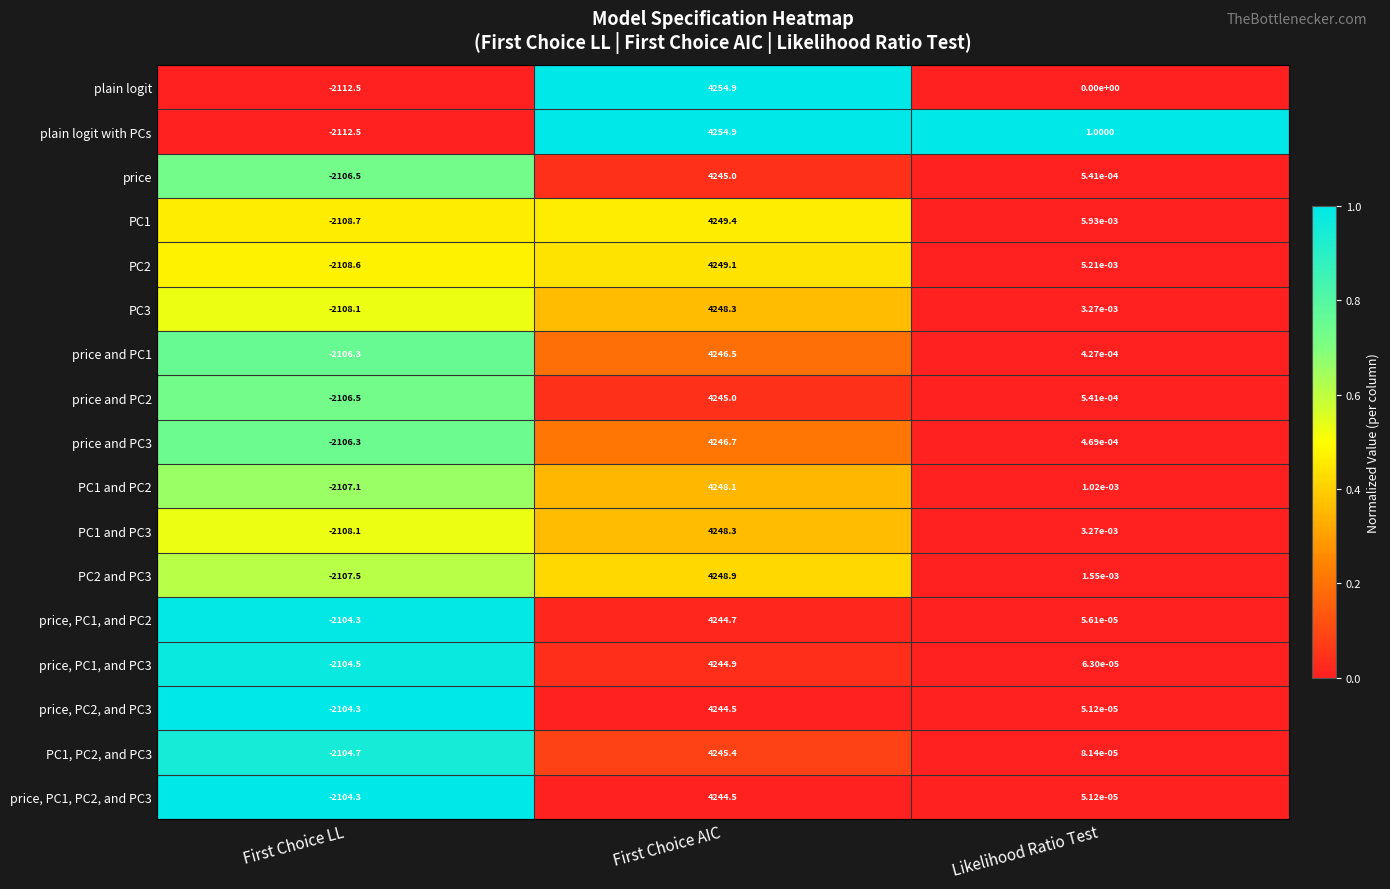

What is the greatest value displayed?

4254.9